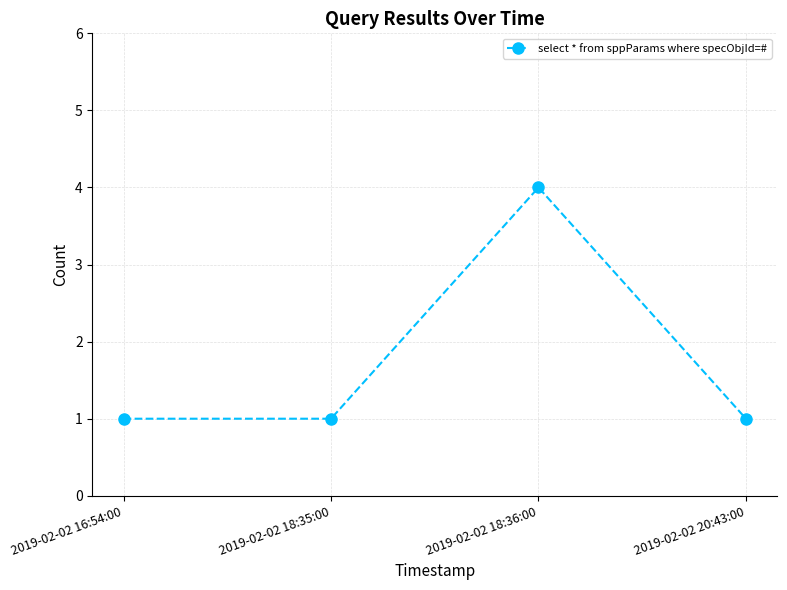

Is it true that the value at 2019-02-02 18:35:00 is 1?

True